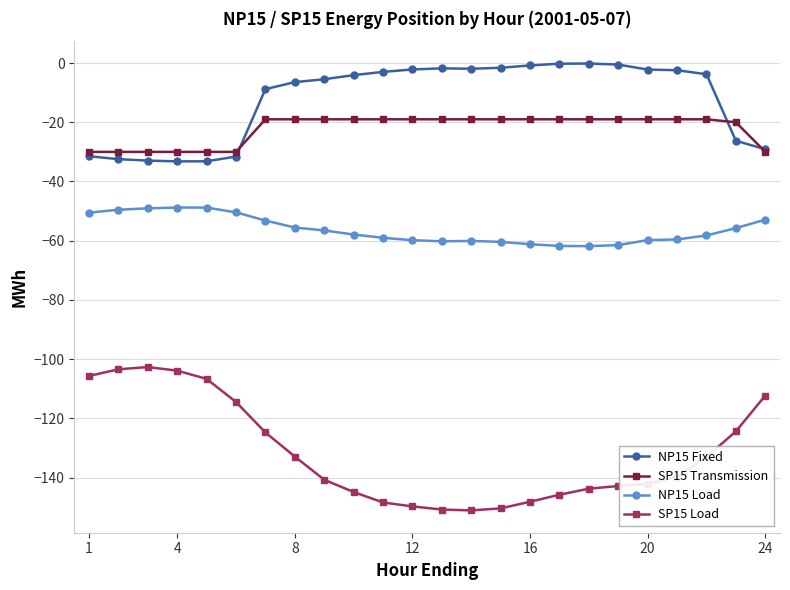

What is the highest value of the SP15 Transmission series?

-19.0